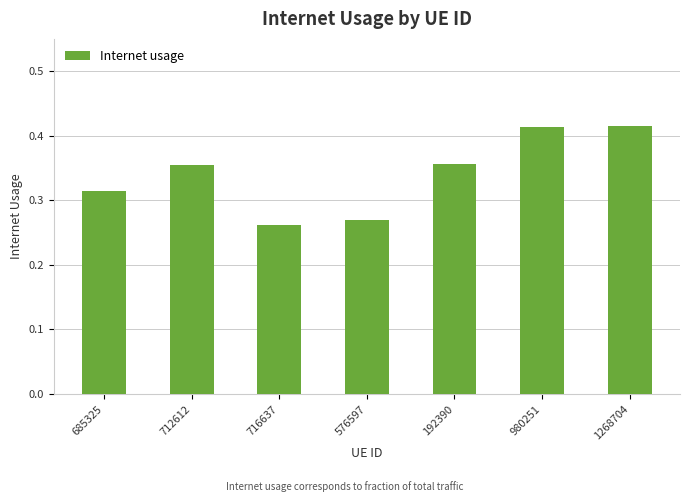

What is the sum of the values at 685325 and 192390?

0.7